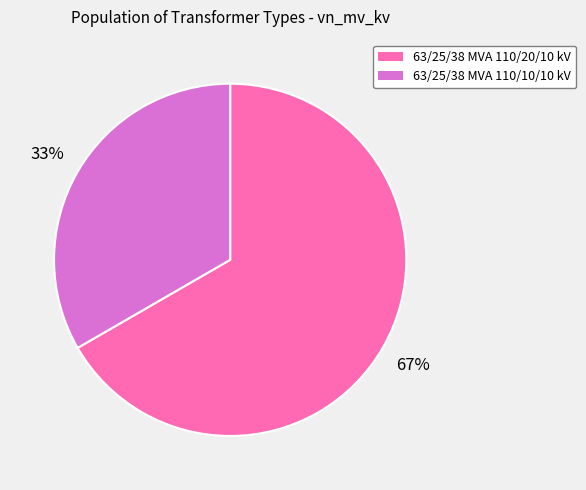

What is the majority slice?

63/25/38 MVA 110/20/10 kV